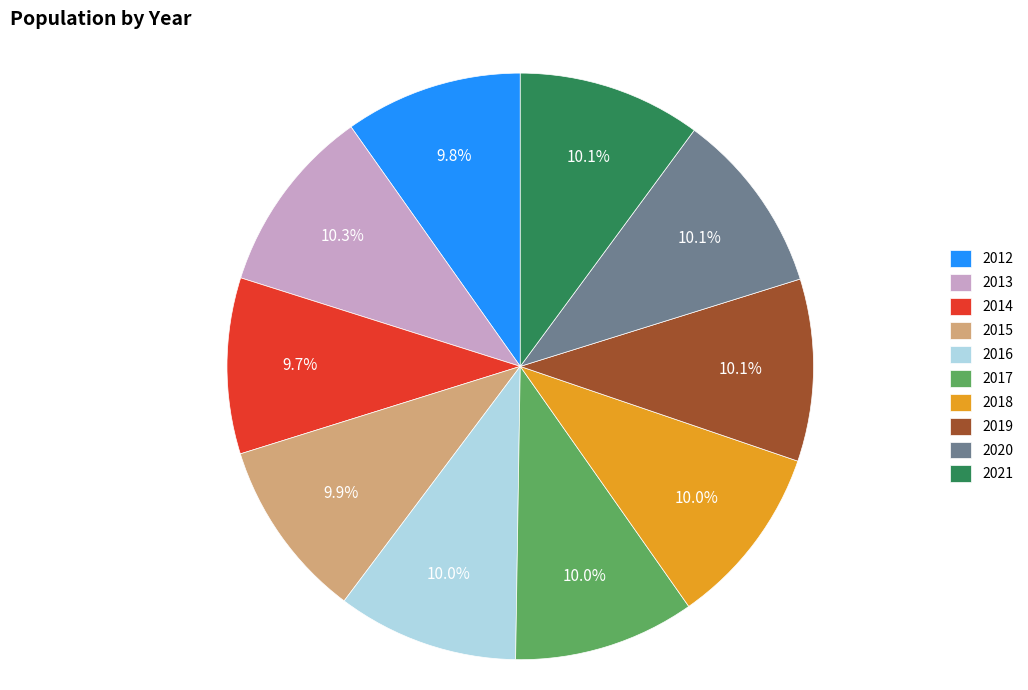

Approximately how many times larger is the value at 2018 compared to 2012?

1.0